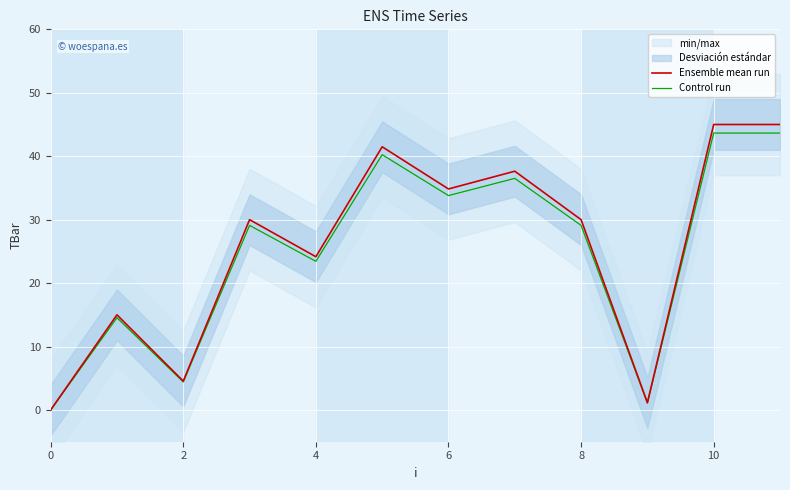

True or false: Control run and Ensemble mean run cross at least once.

False